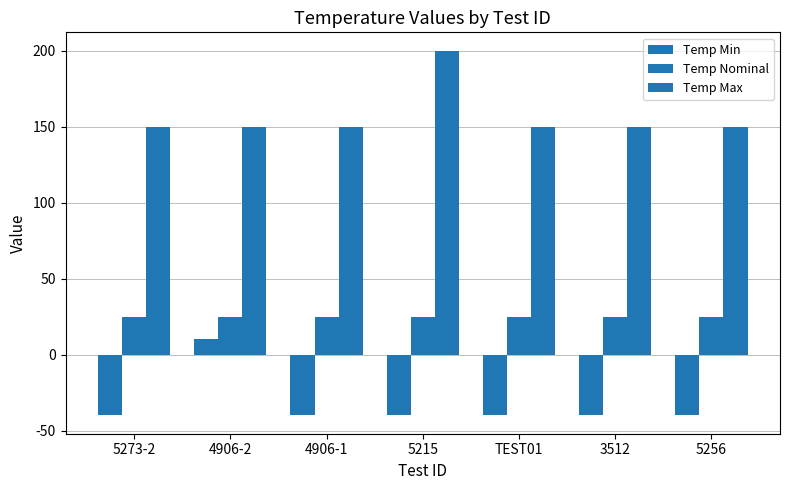

Between 5215 and 5256, which series saw the biggest shift?

Temp Max